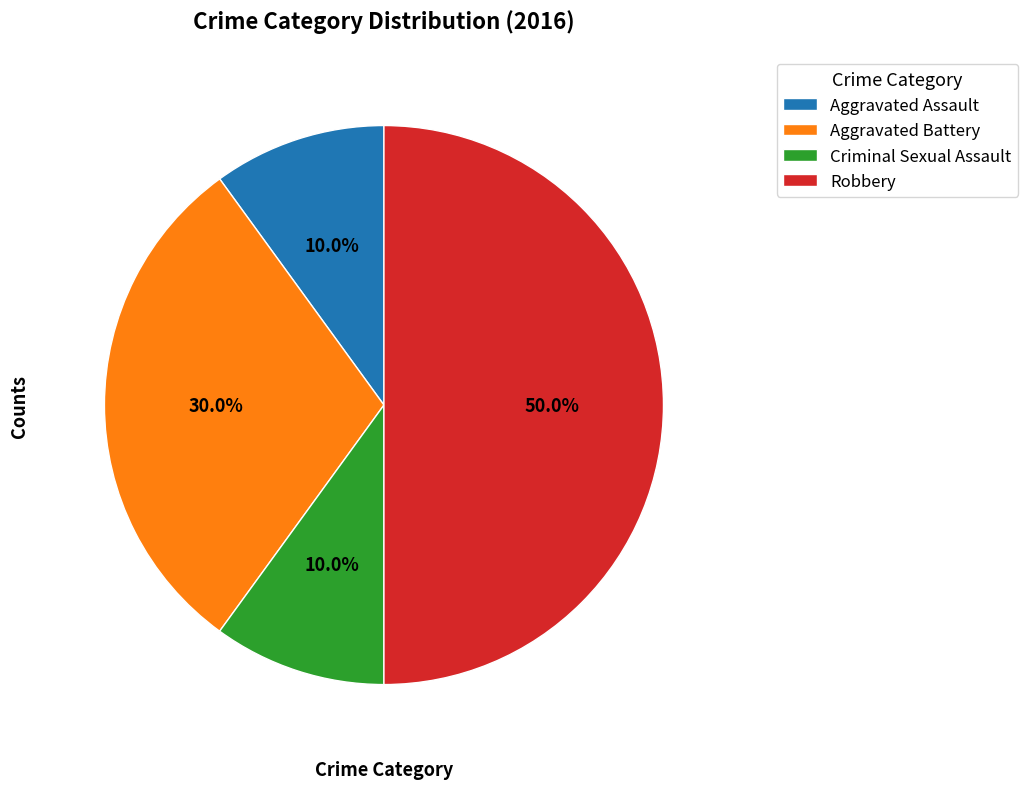

Which slice is the largest?

Robbery